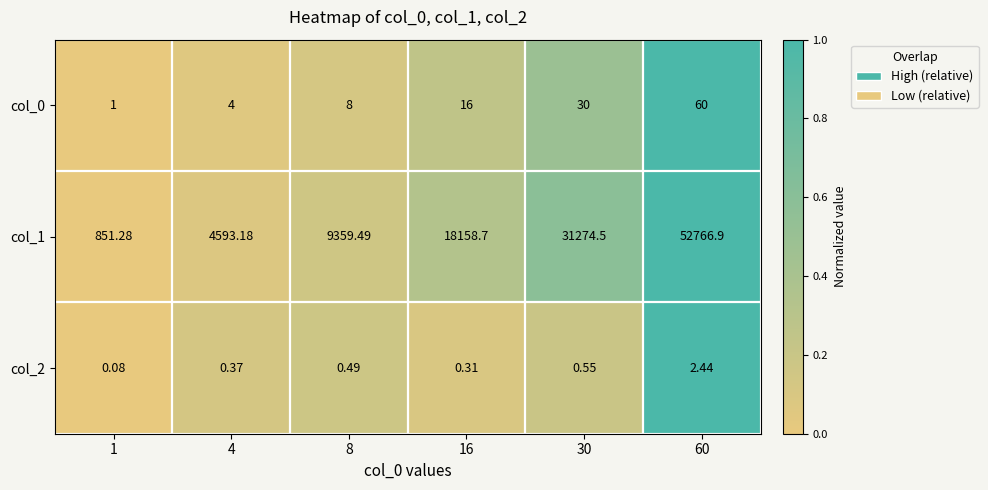

Is the value of col_0 at 16 greater than the value of col_1 at 30?

No